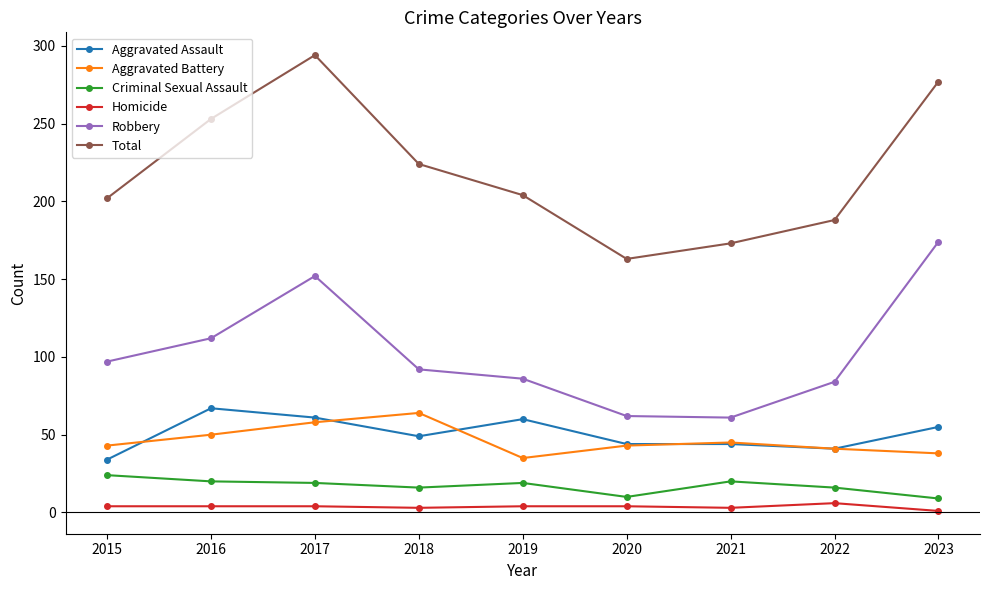

What is the lowest value of the Criminal Sexual Assault series?

9